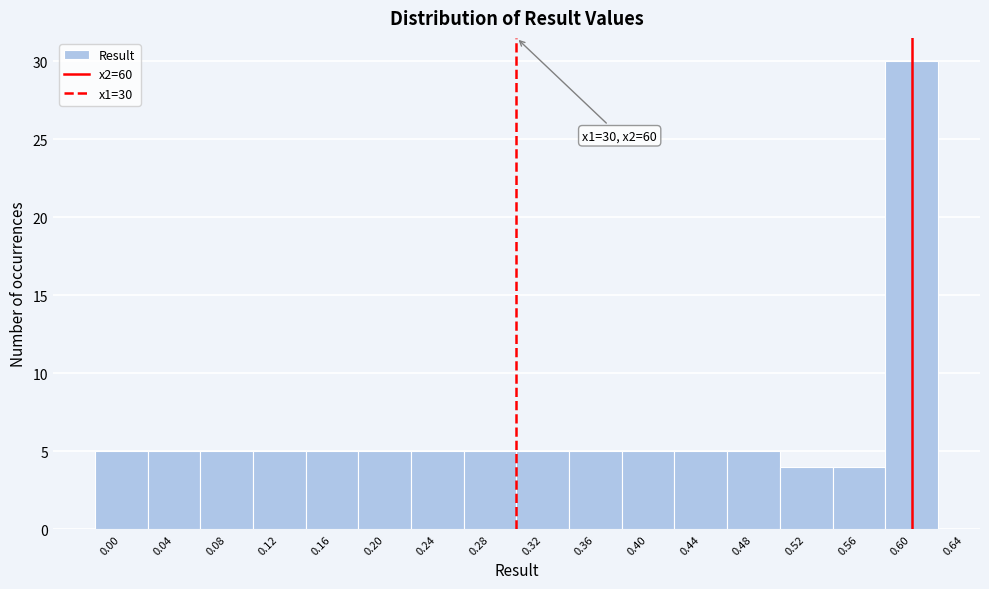

Over which range of the x-axis is the bar tallest?

0.58 to 0.62